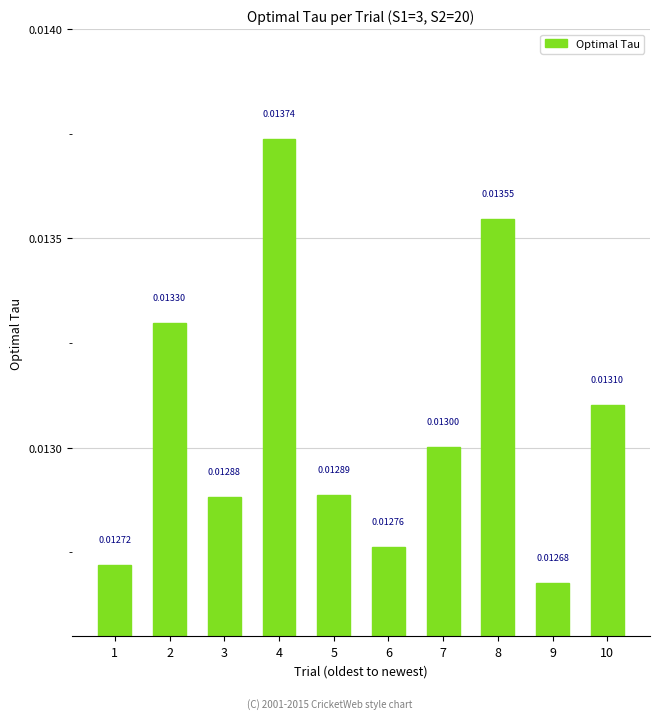

Count the number of categories in the chart.

10